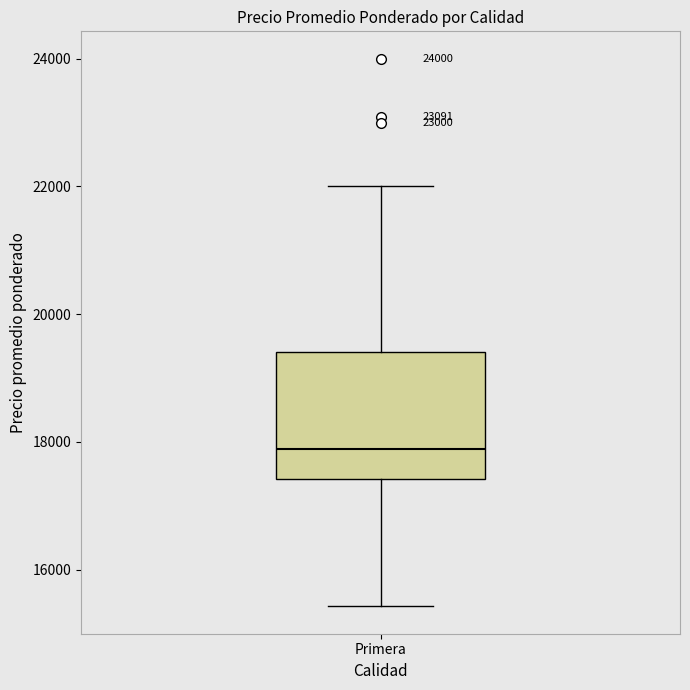

Read this box plot against the y-axis: the position of the median line, the range covered by the box, and the ends of both whiskers. The values are not printed on the chart, so give them approximately, as read against the axis.

median 17800, box 17400 to 19400, whiskers 15400 to 22000